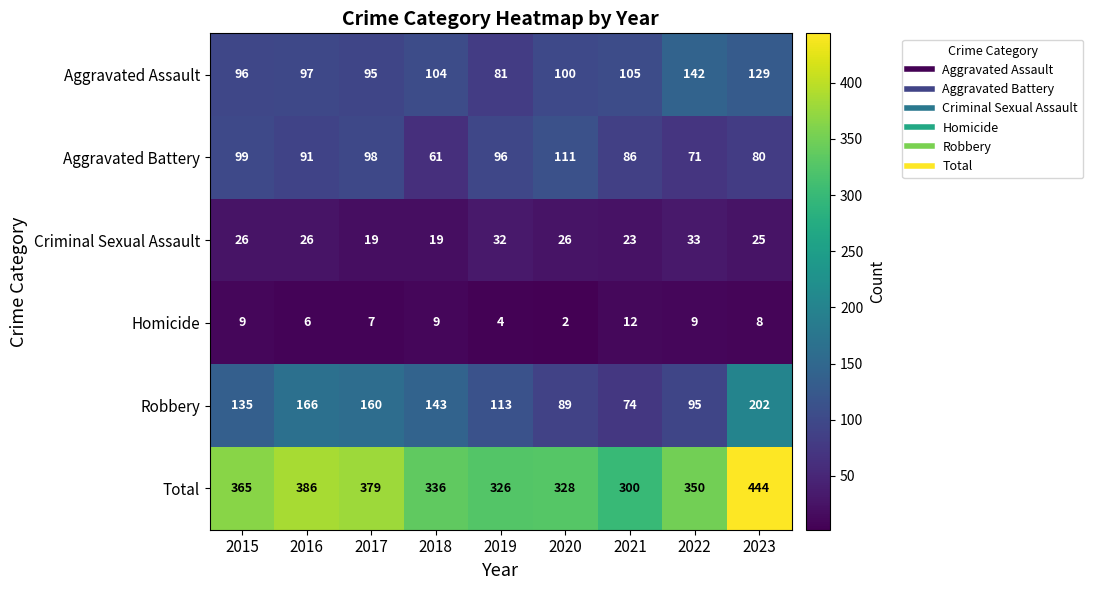

What is the sum of the Aggravated Assault values at 2016 and 2023?

226